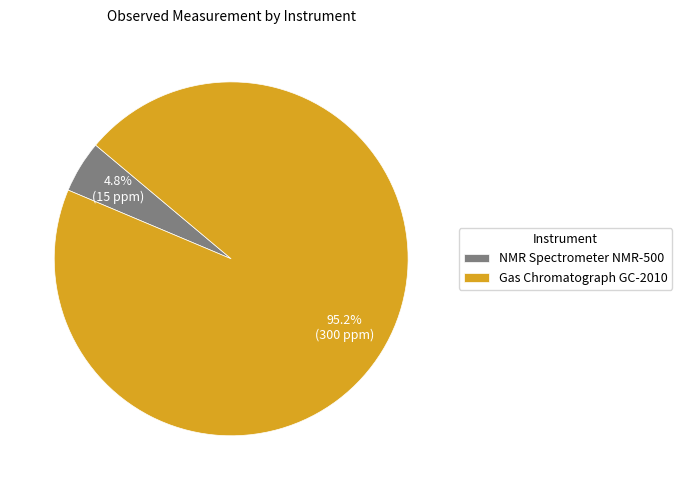

To the nearest percent, what is the difference between the largest and smallest slice percentages?

90%